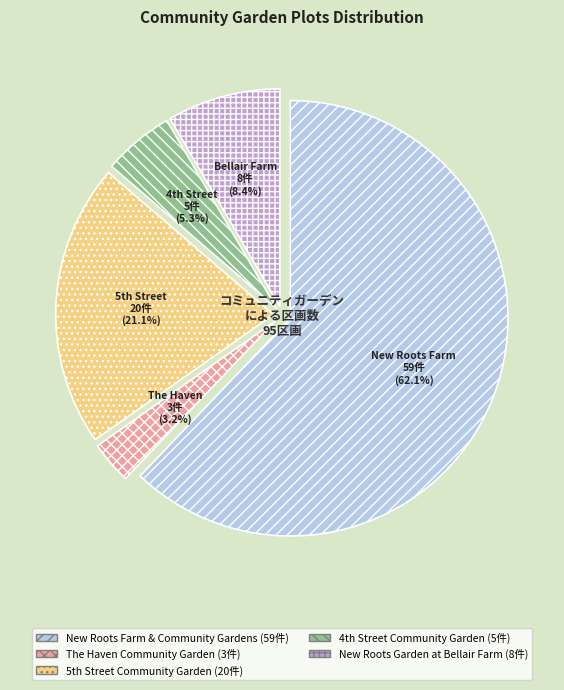

How many slices are in this pie chart?

5